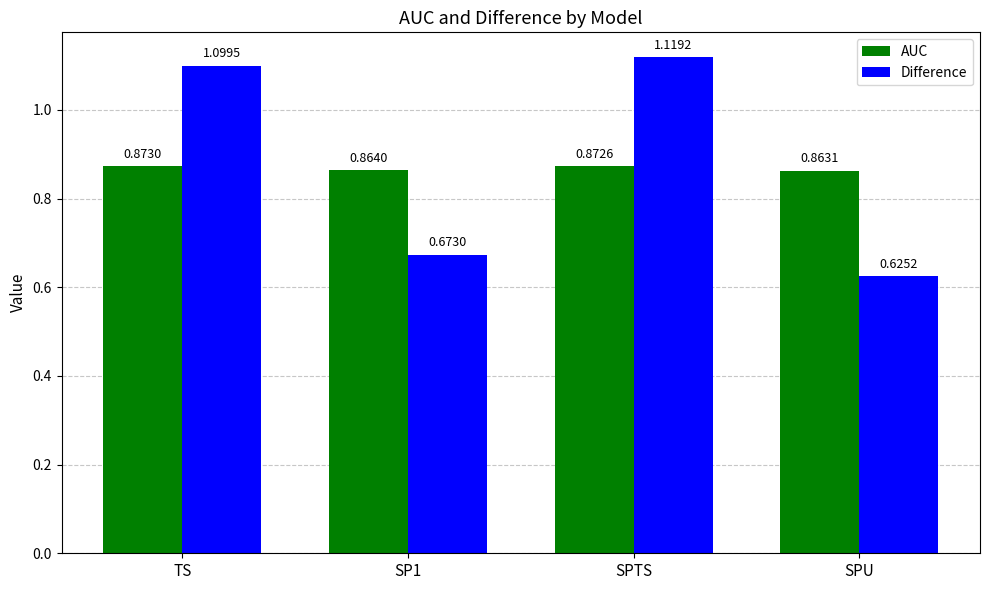

At which category does the chart reach its minimum across all series?

SPU